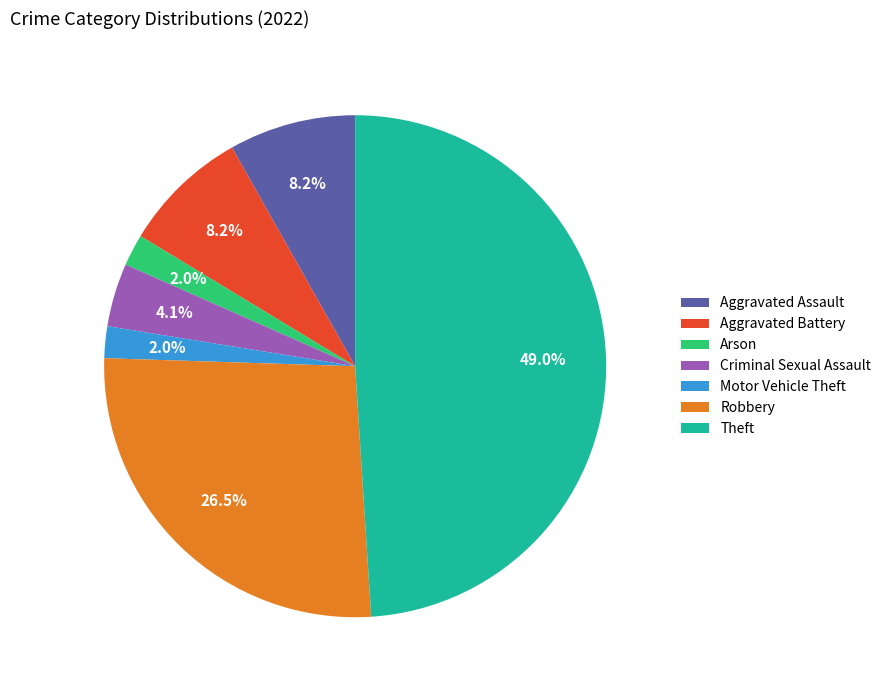

To the nearest percent, what is the combined percentage of Criminal Sexual Assault and Aggravated Battery?

12%